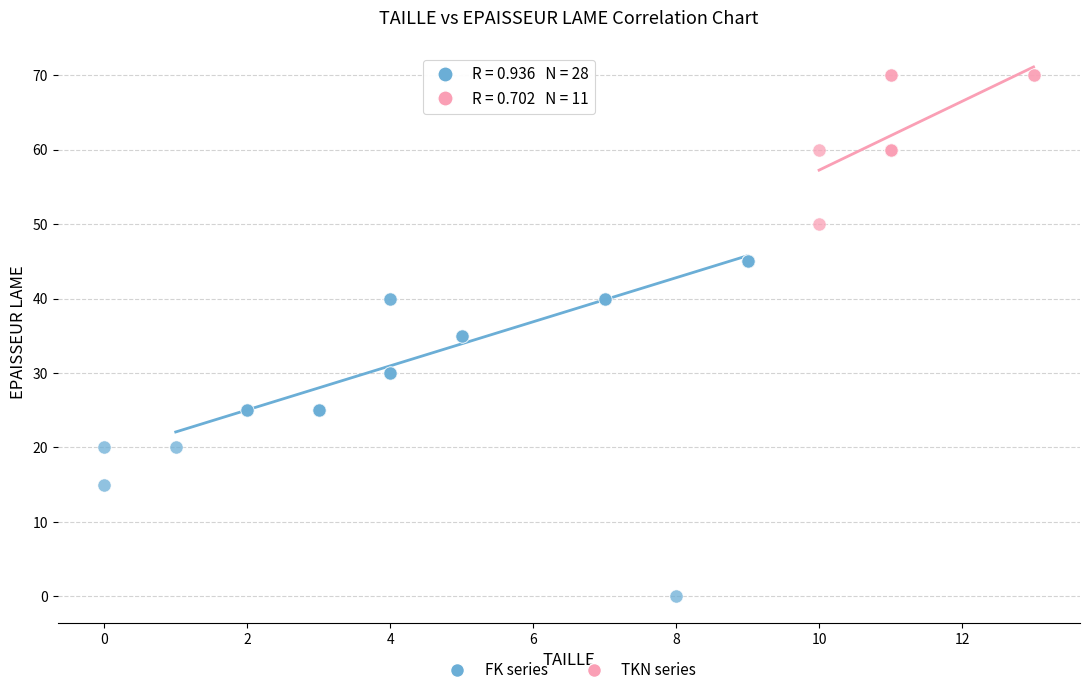

Which series contains the lowest Y value?

FK series